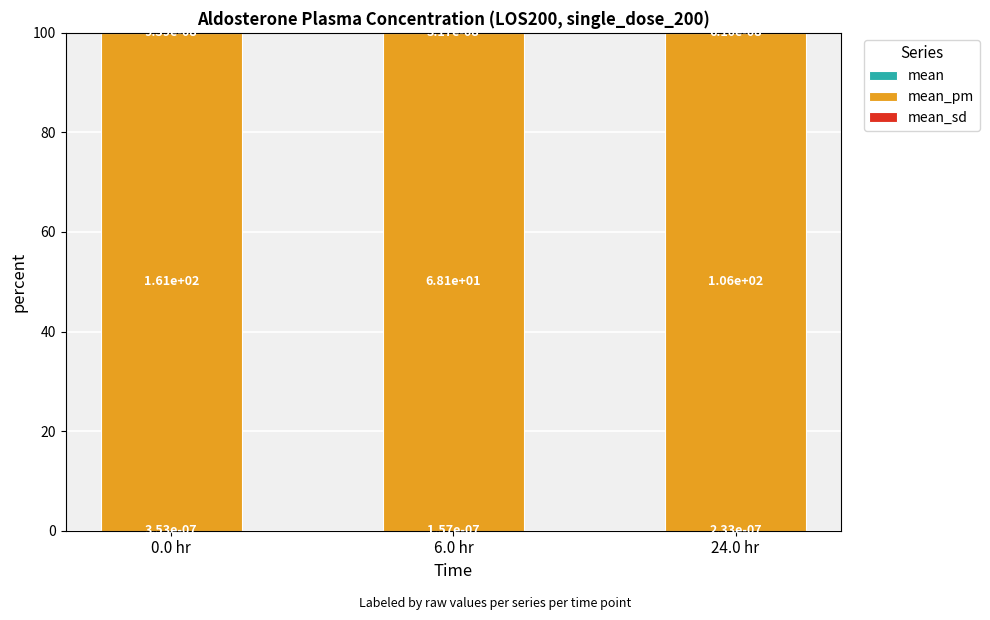

What is the total value across all series at 0.0 hr?

100.0